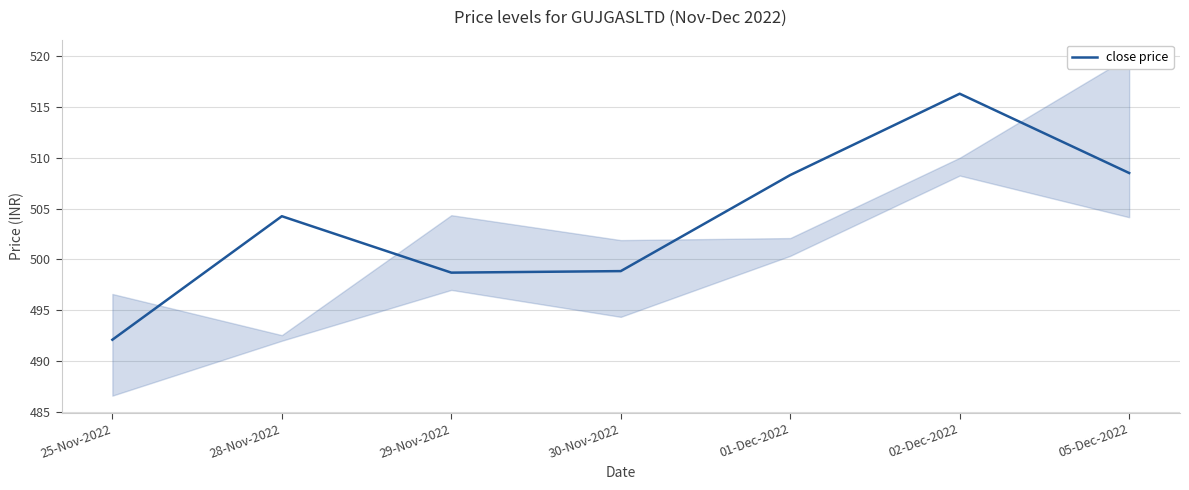

The value at 01-Dec-2022 is 682.8. True or false?

False